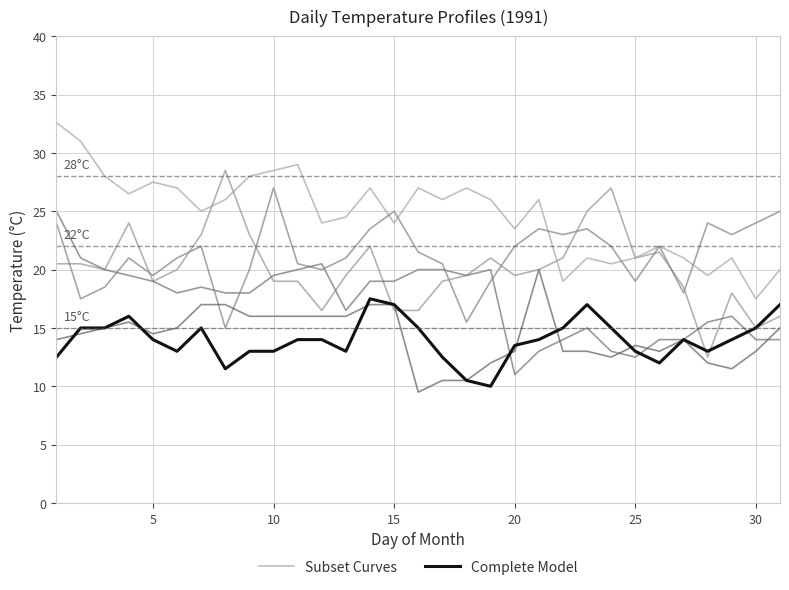

True or false: Complete Model and Subset Curves cross at least once.

False